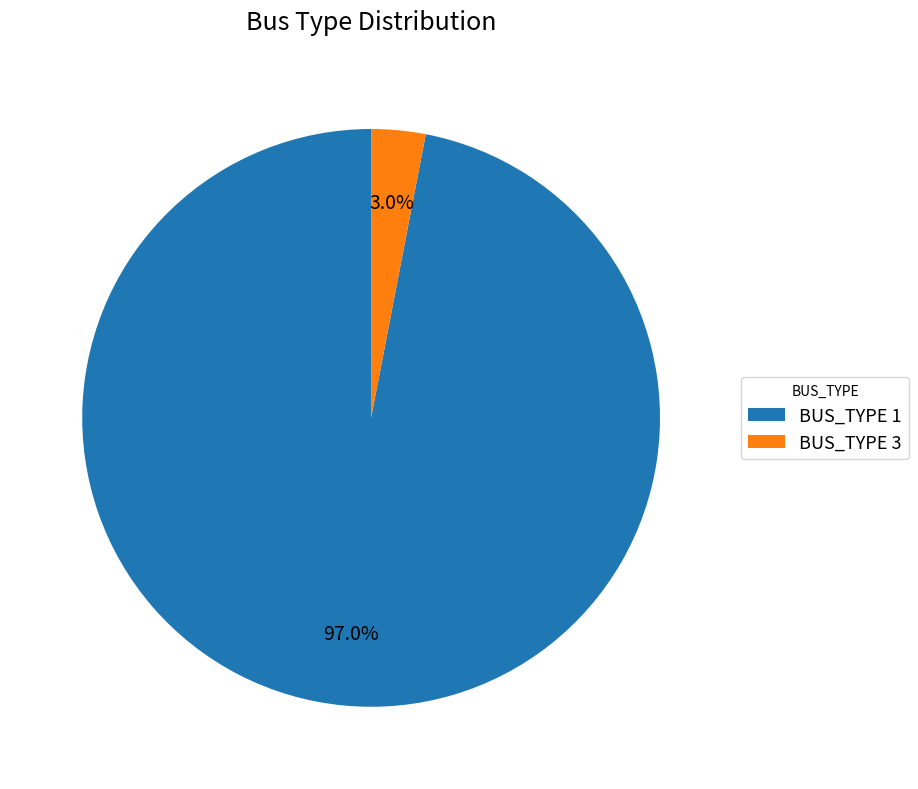

Which slice represents more than half of the pie?

BUS_TYPE 1